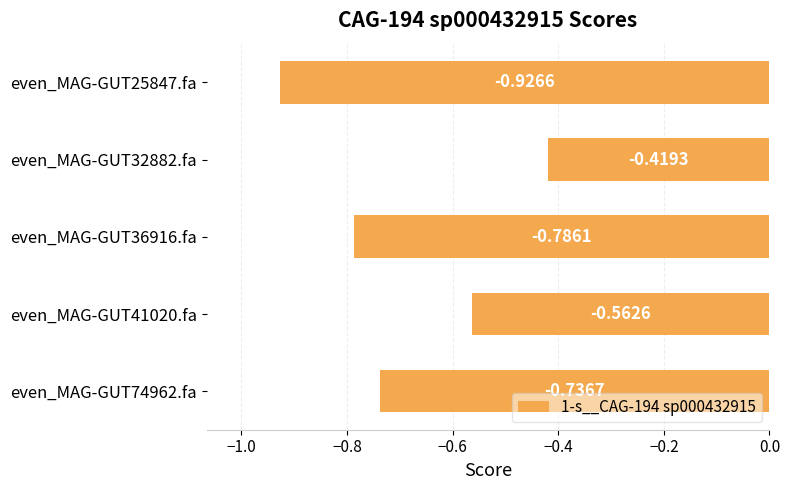

Are the bars horizontal?

Yes